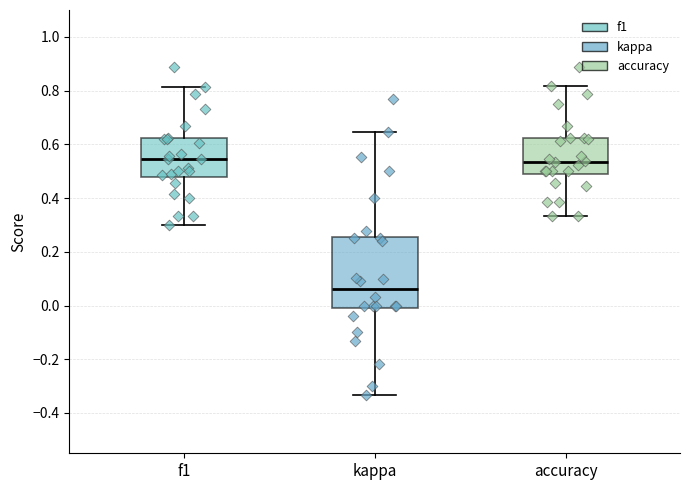

Where does the lower whisker of the box for kappa end on the y-axis? The values are not printed on the chart, so give them approximately, as read against the axis.

-0.34